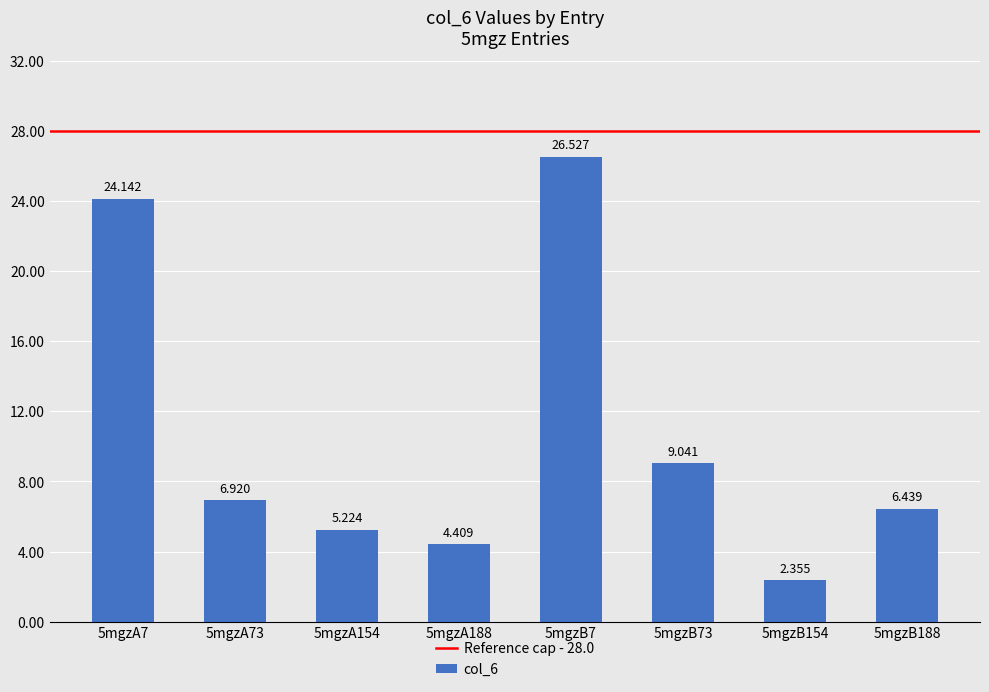

Which category has the lowest value across all series?

5mgzB154